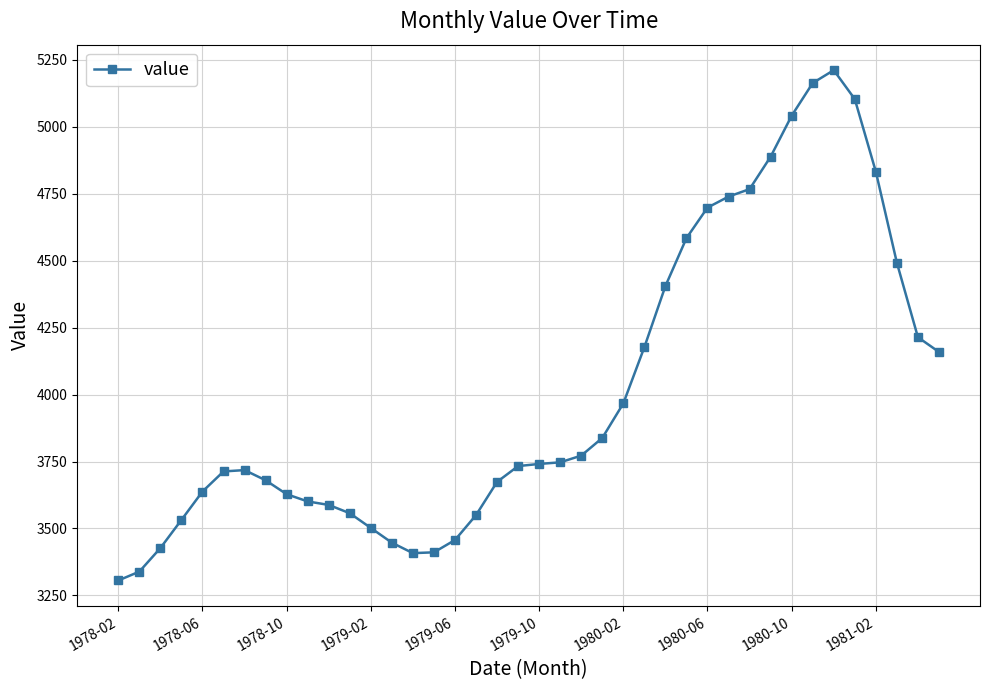

What is the average value?

4011